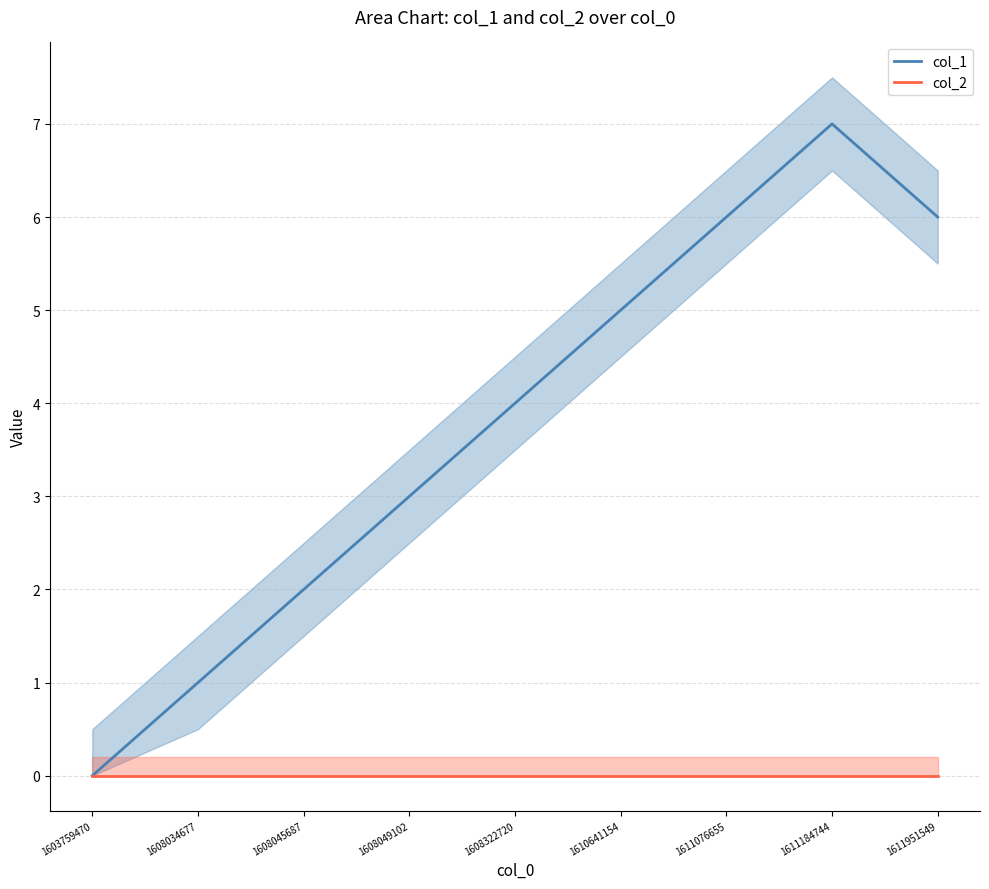

What is the average value of the col_1 series?

4